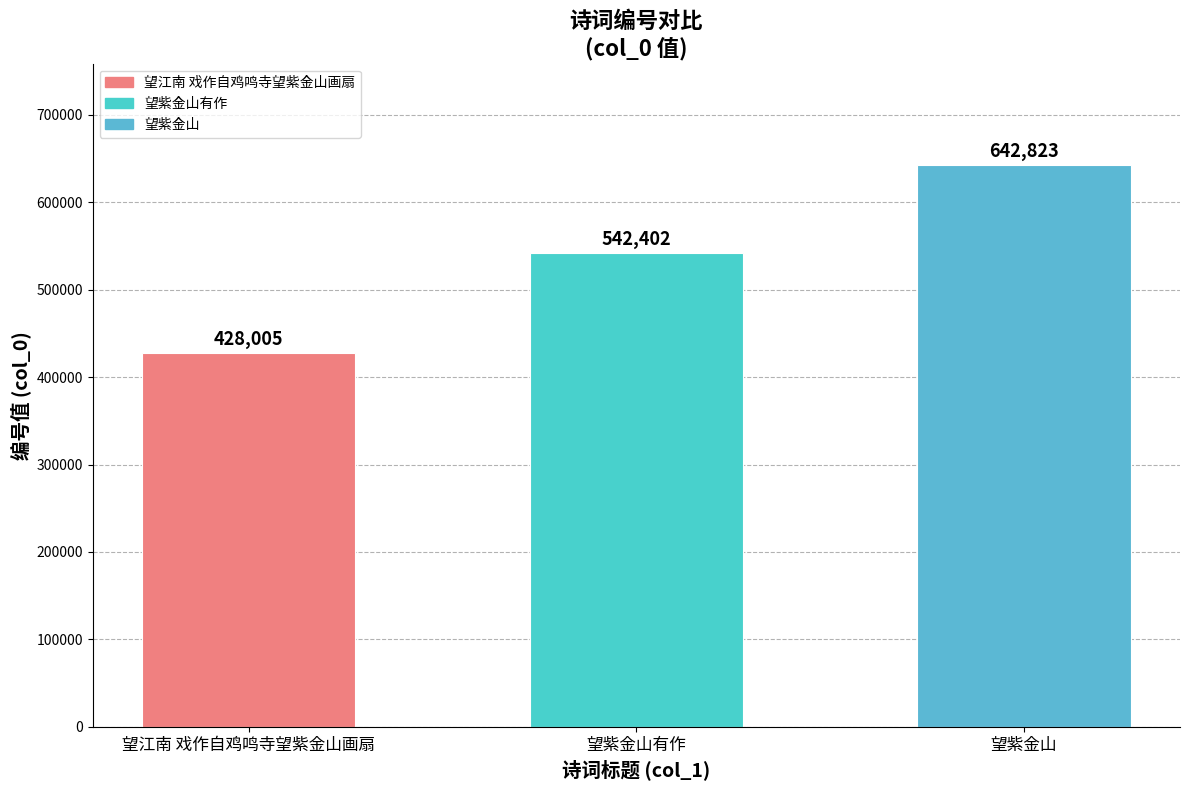

Reading left to right, extract all data points from this chart.

428005	542402	642823